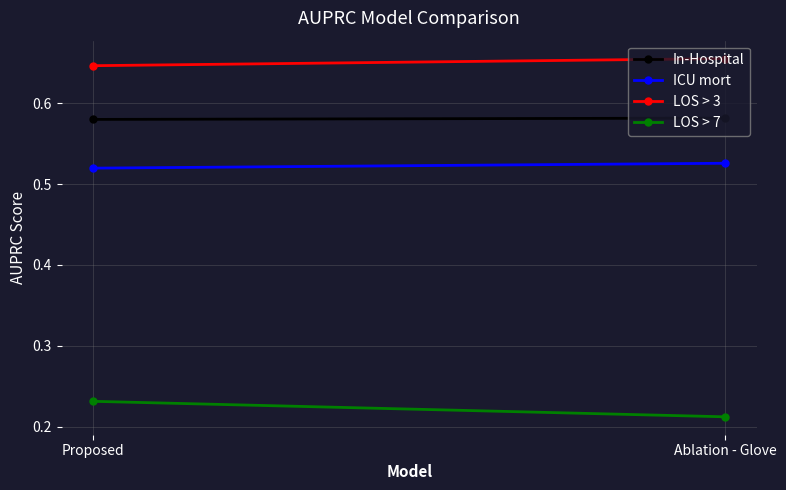

The In-Hospital series shows 0.8 at Proposed. True or false?

False